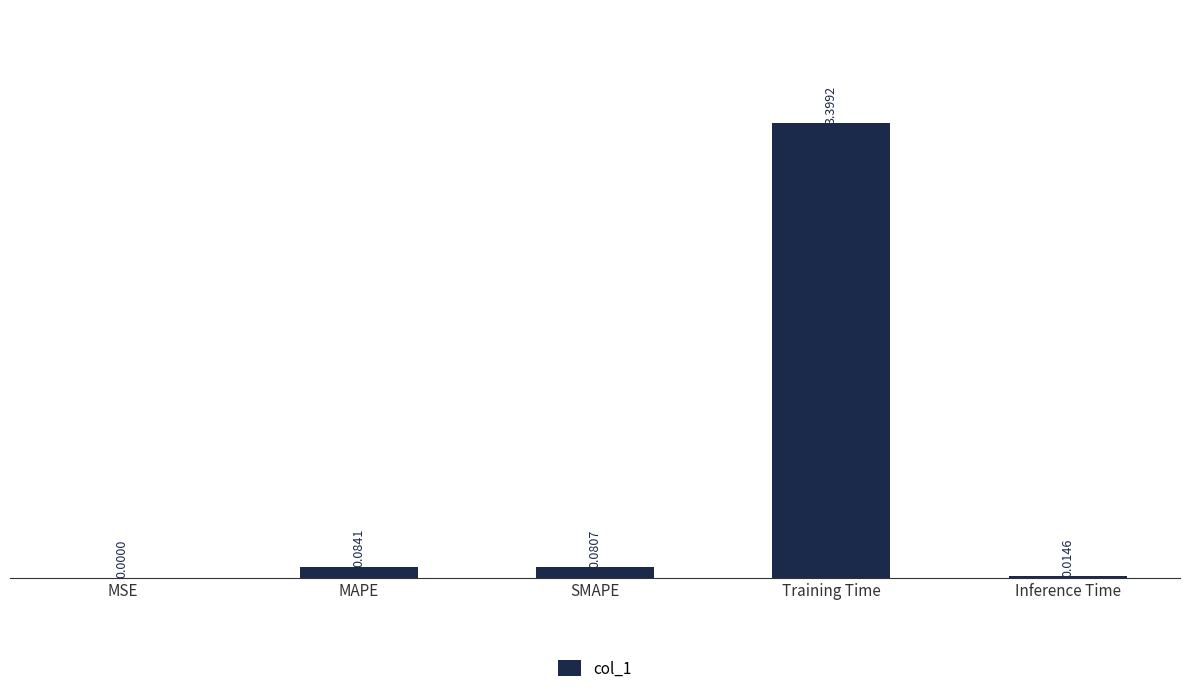

At which category does the chart reach its peak across all series?

Training Time